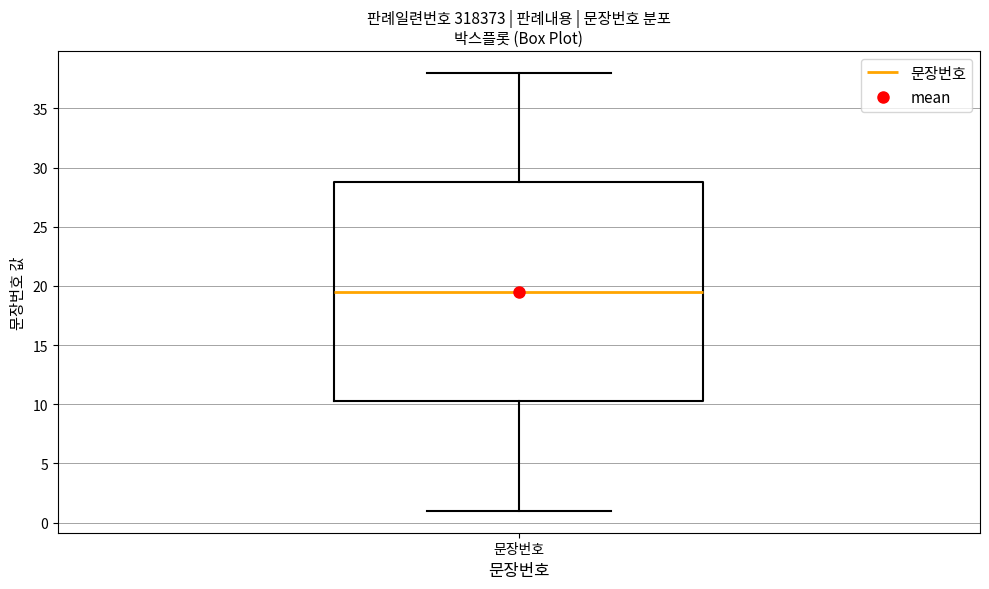

Read this box plot against the y-axis: the position of the median line, the range covered by the box, and the ends of both whiskers. The values are not printed on the chart, so give them approximately, as read against the axis.

median 19.5, box 10.5 to 29.0, whiskers 1.0 to 38.0